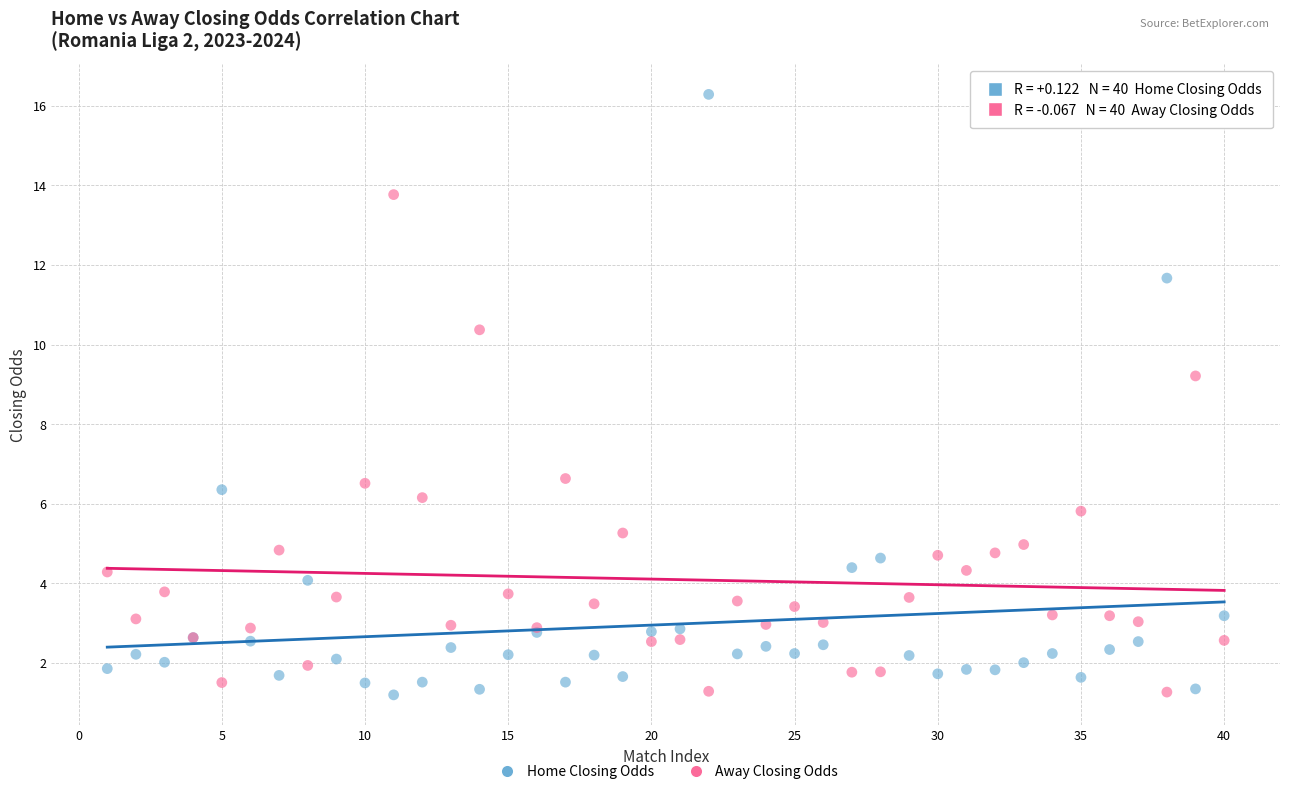

Which series reaches the maximum Y coordinate?

Home Closing Odds